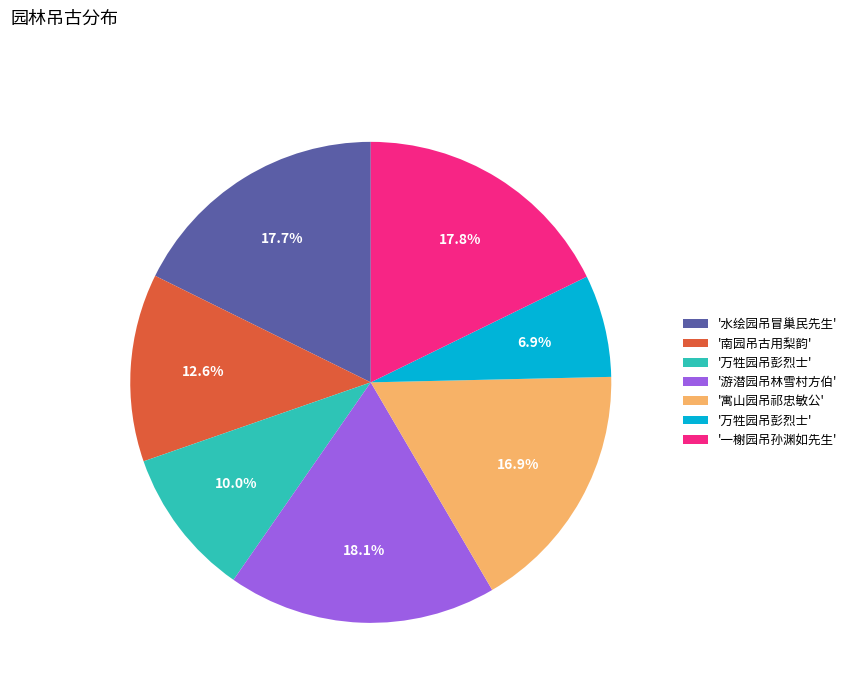

Does any single category account for the majority?

No